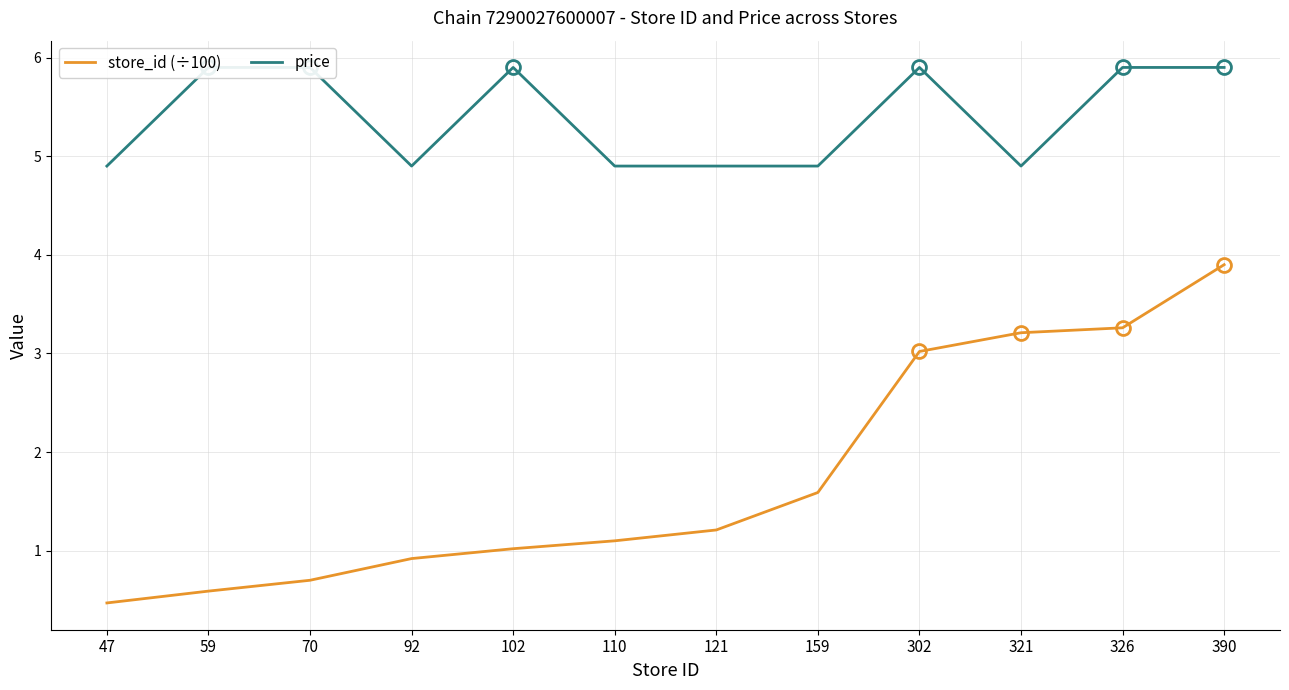

The value of price at 47 is 4.9. True or false?

True